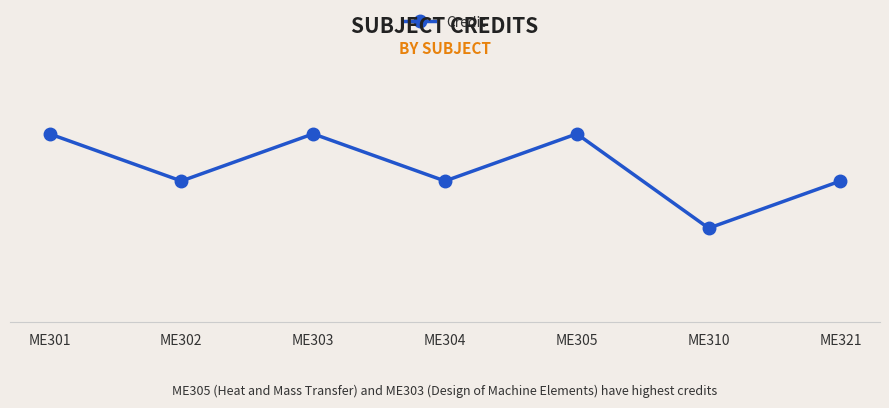

Reading left to right, extract all data points from this chart.

8	6	8	6	8	4	6